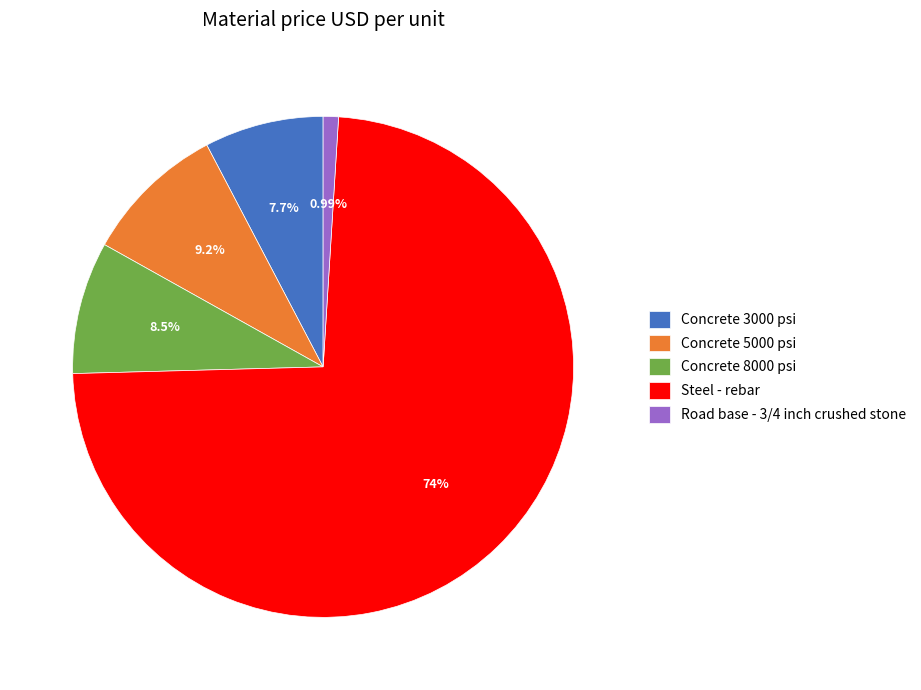

Which category has the biggest portion of the pie?

Steel - rebar